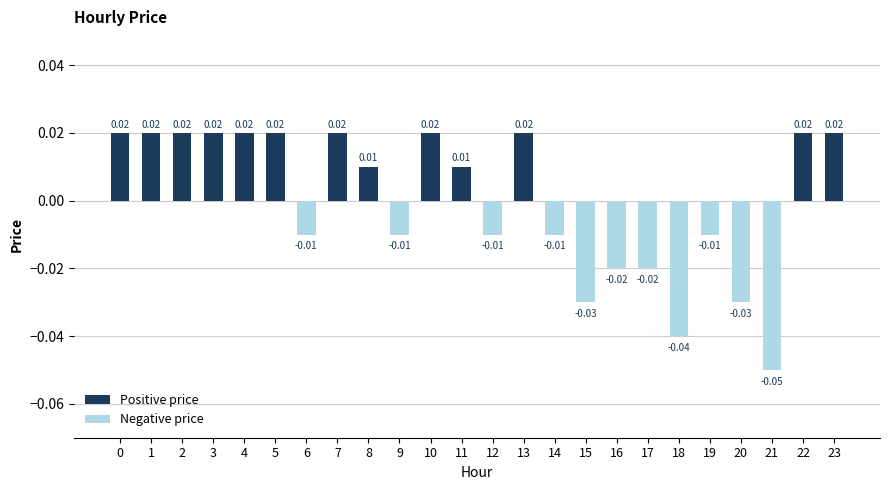

Which category has the lowest value across all series?

21